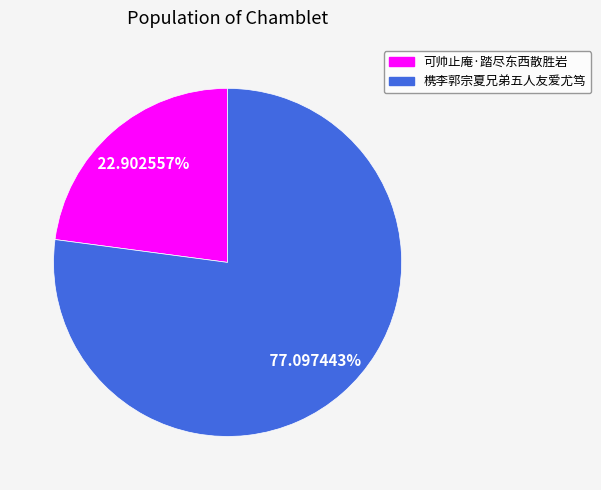

Does any single category account for the majority?

Yes